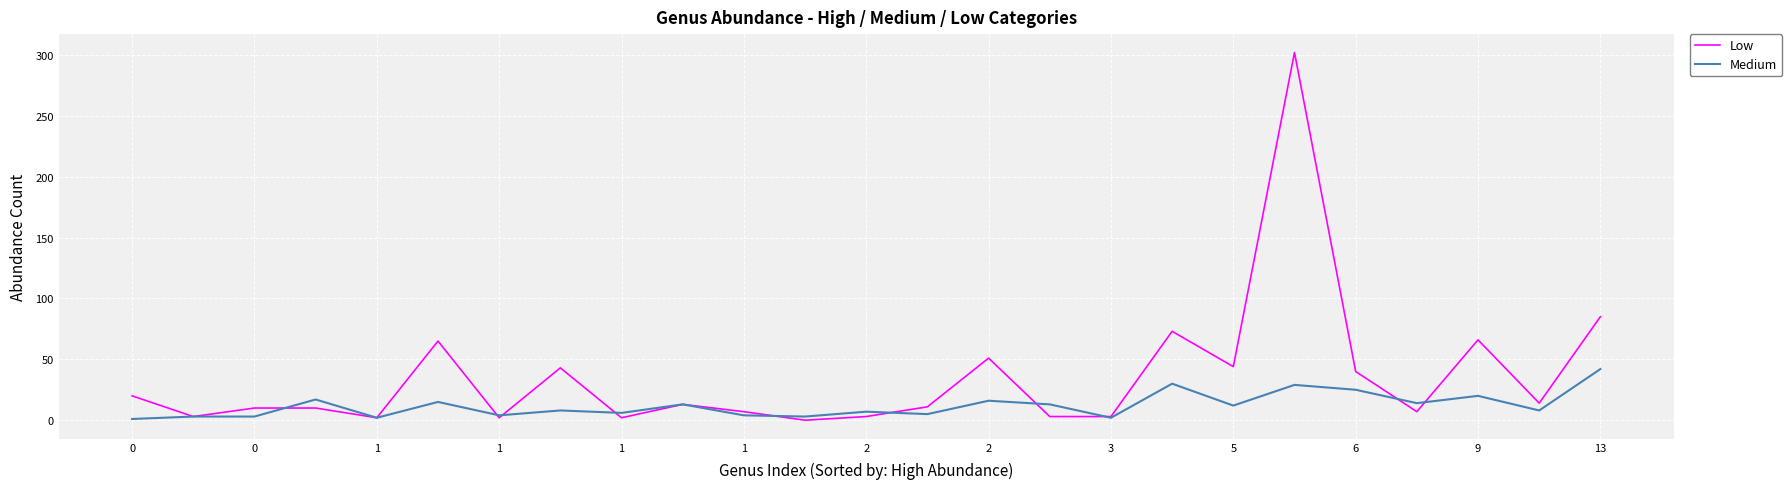

What is the difference between the maximum and minimum values in the Low series?

302